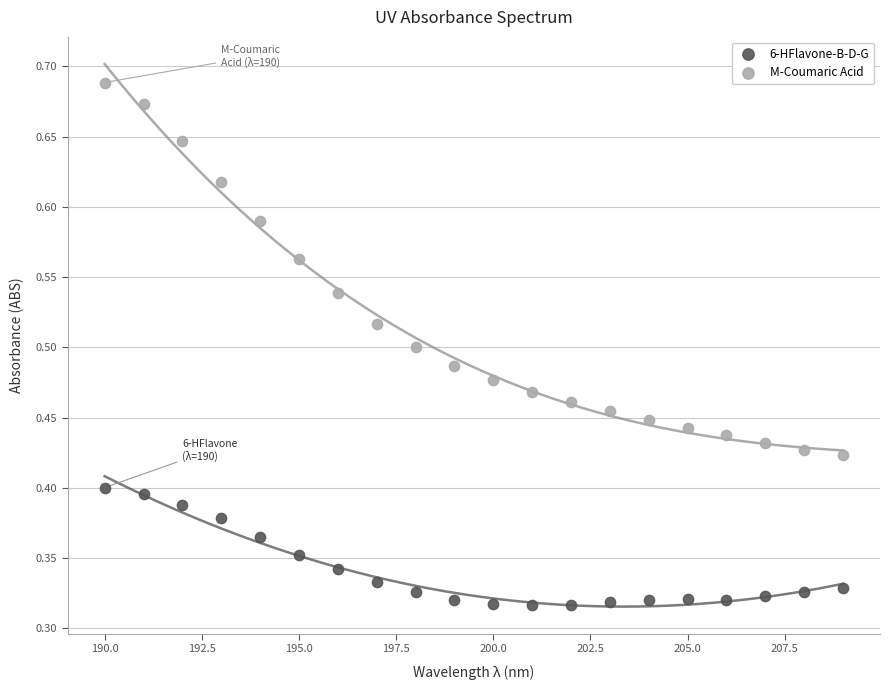

What is the X range (max minus min) for the scatter plot?

19.0